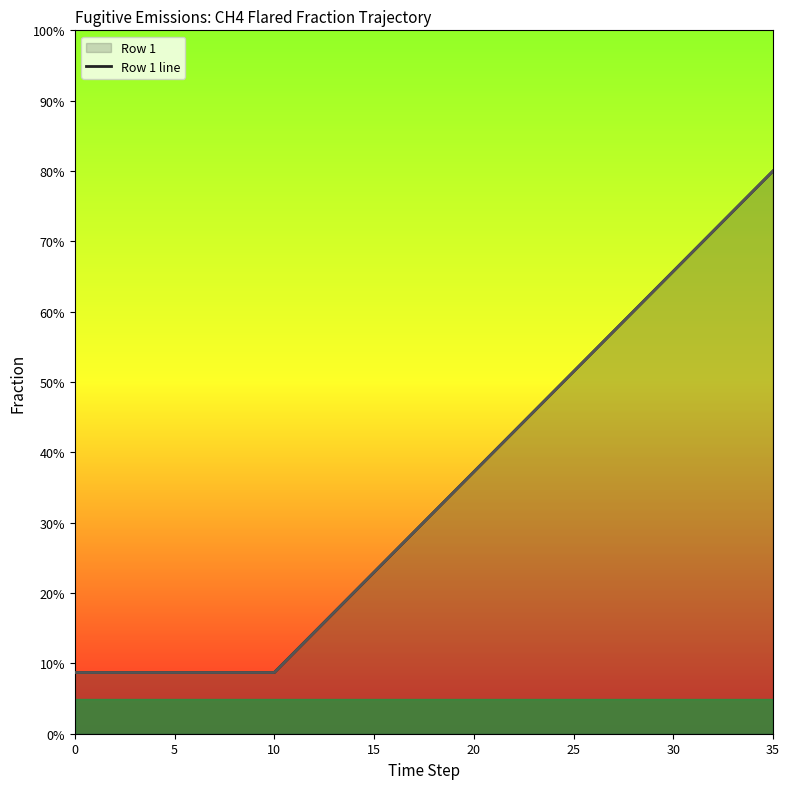

What is the minimum value for Row 1 line?

0.1